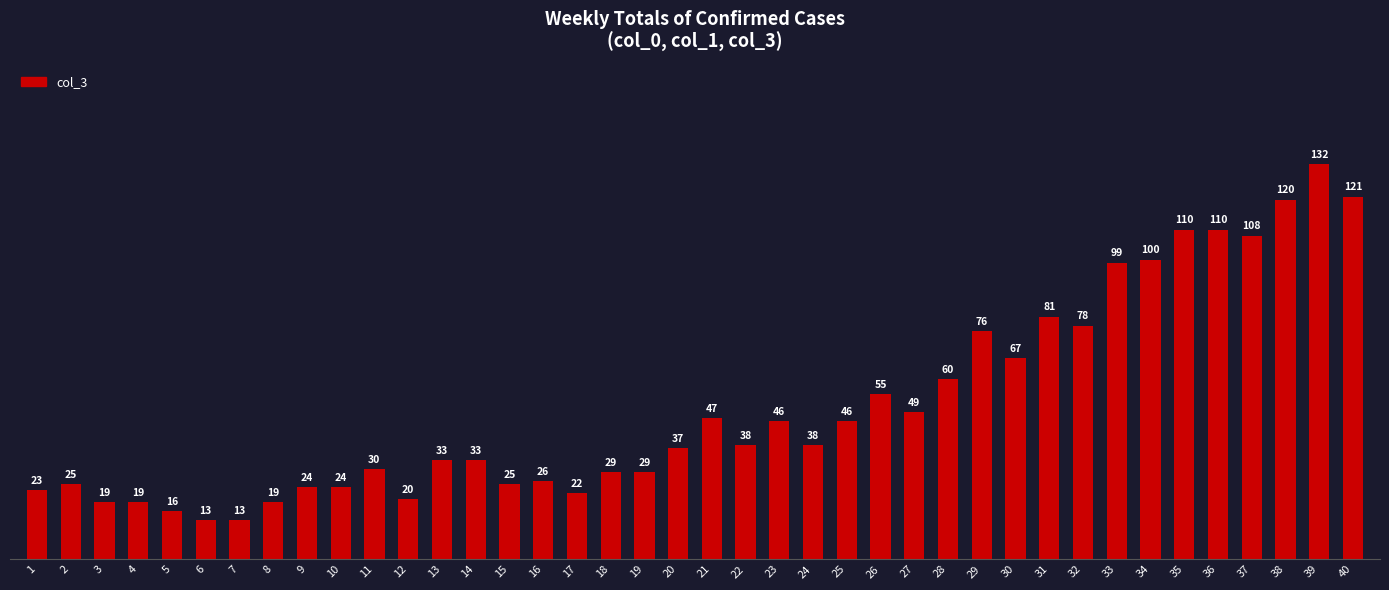

The chart shows a value of 26 at 28. True or false?

False